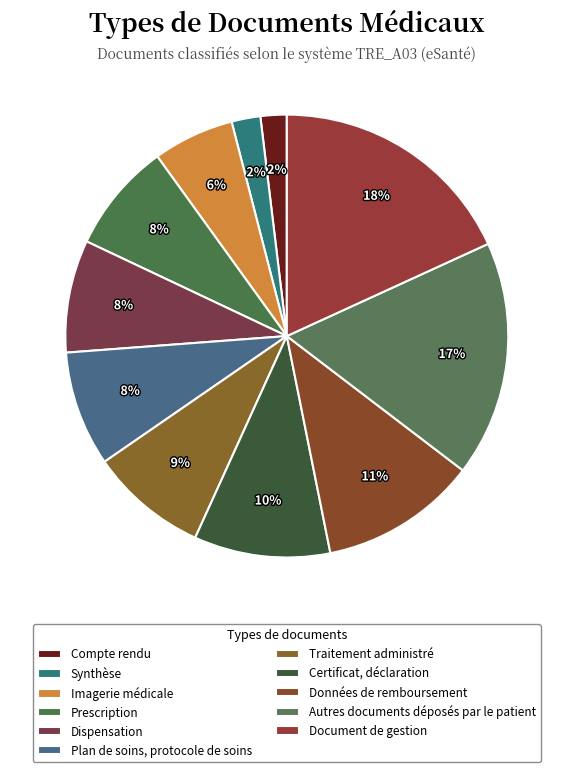

How many slices are in this pie chart?

11